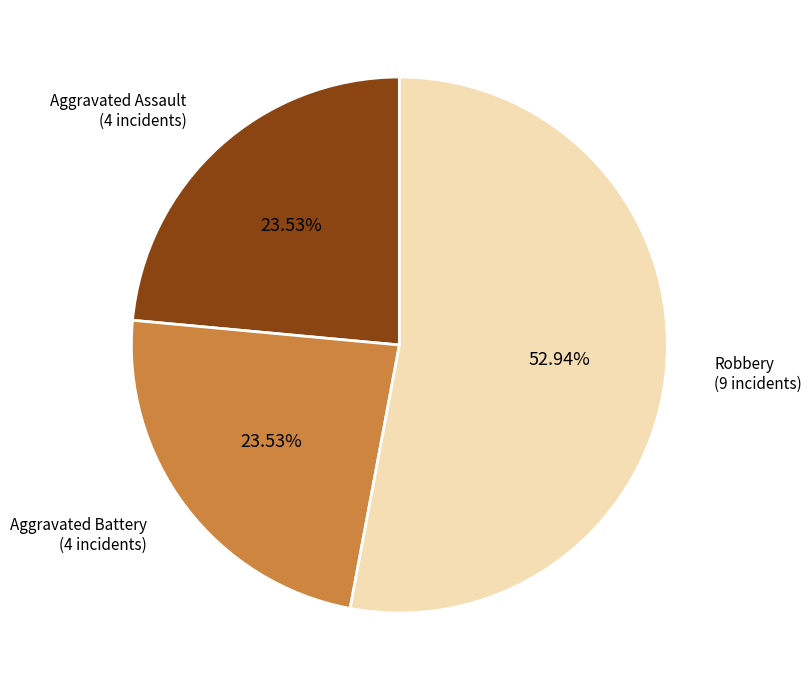

Which slice represents more than half of the pie?

Robbery (9 incidents)